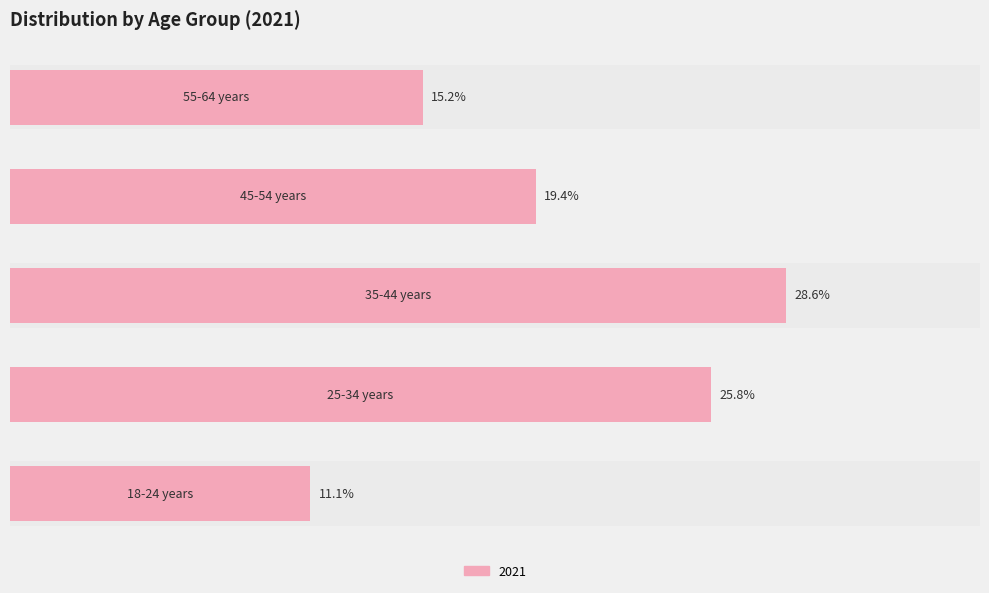

Does the chart contain any negative values?

No